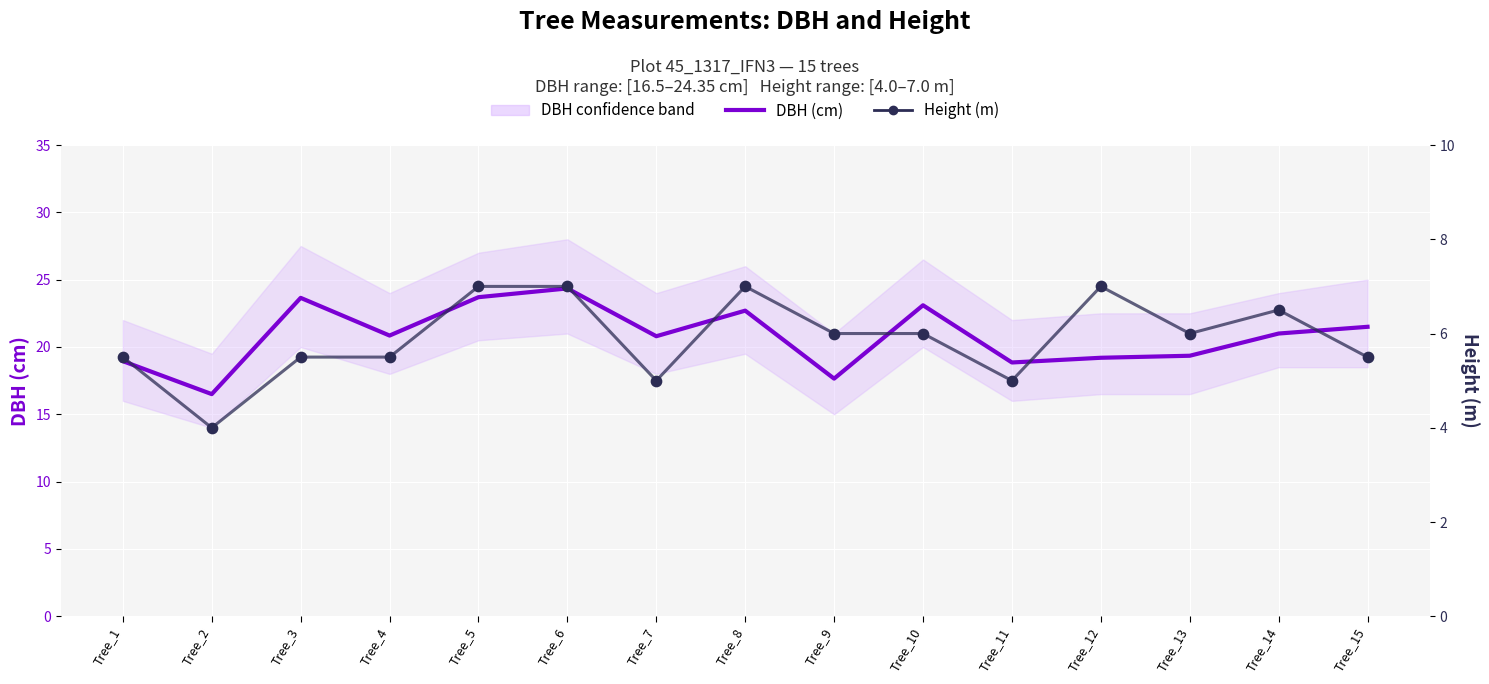

Which series has the widest spread of Y values?

DBH (cm)